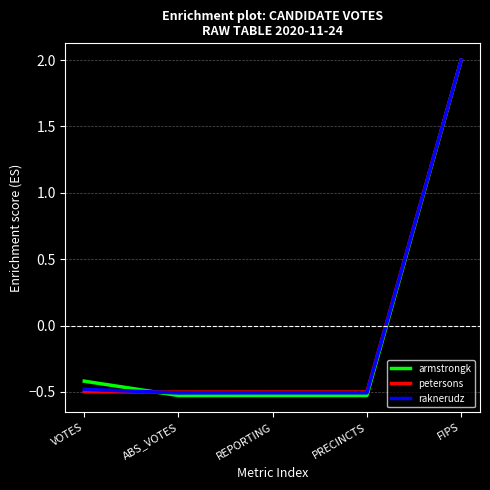

What are all the series names shown in the legend?

armstrongk, petersons, raknerudz